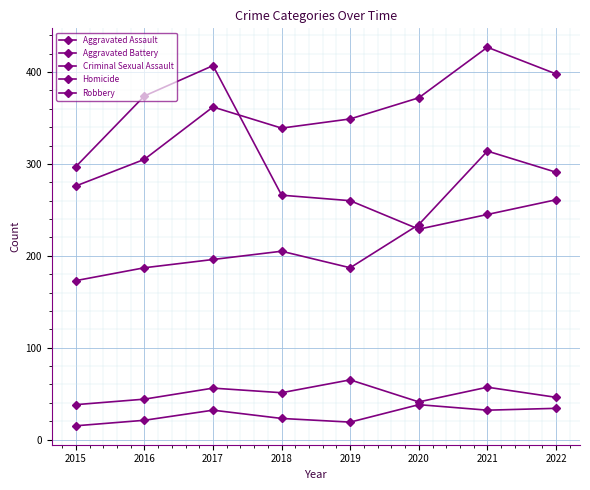

Count the number of data series in this chart.

5